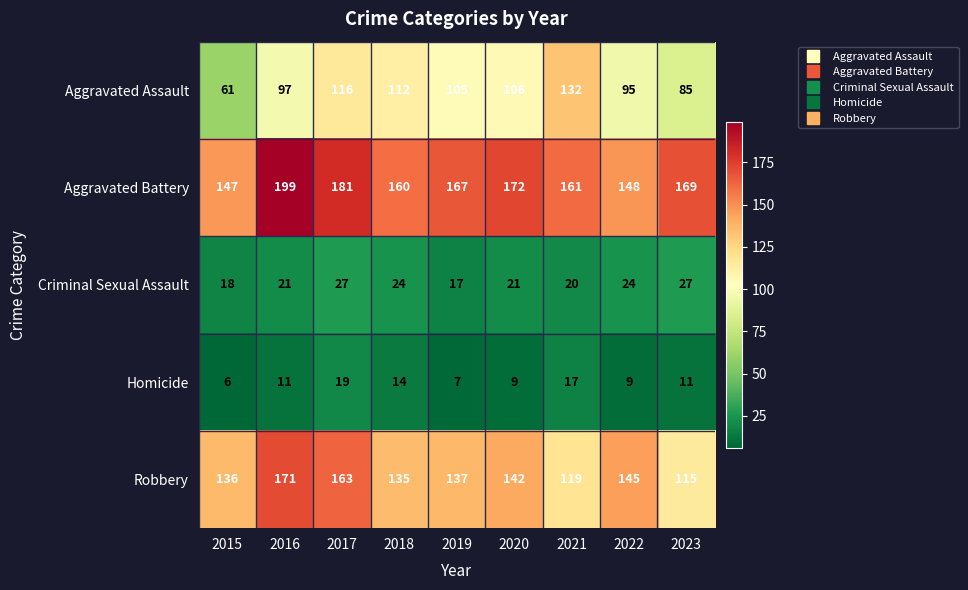

At which category is the sum across all series the highest?

2017